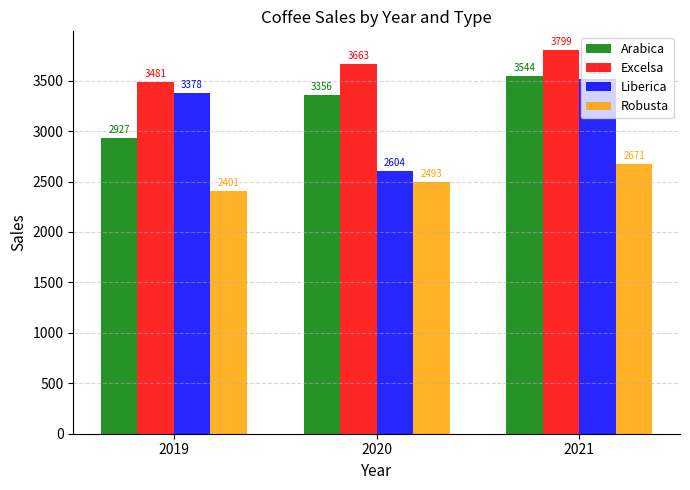

Which series has the widest spread of values?

Liberica